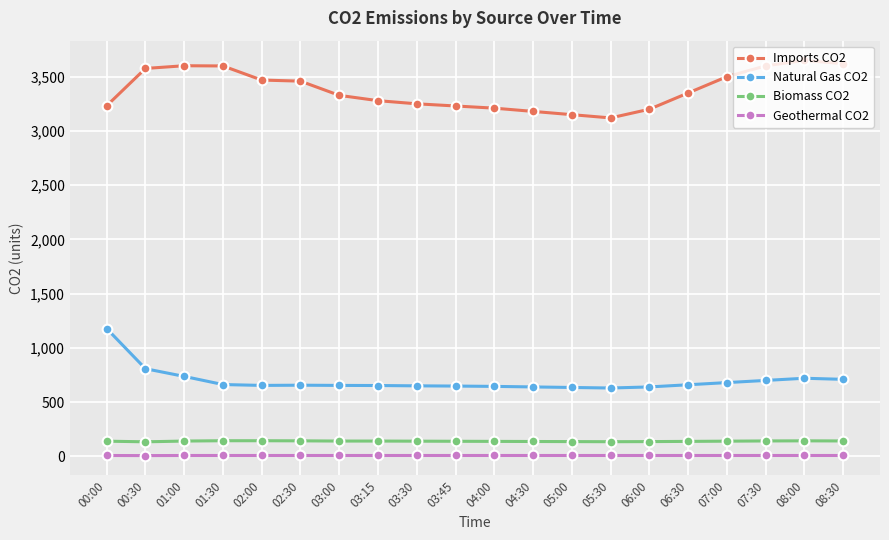

What is the difference between the highest and lowest values at 06:30?

3342